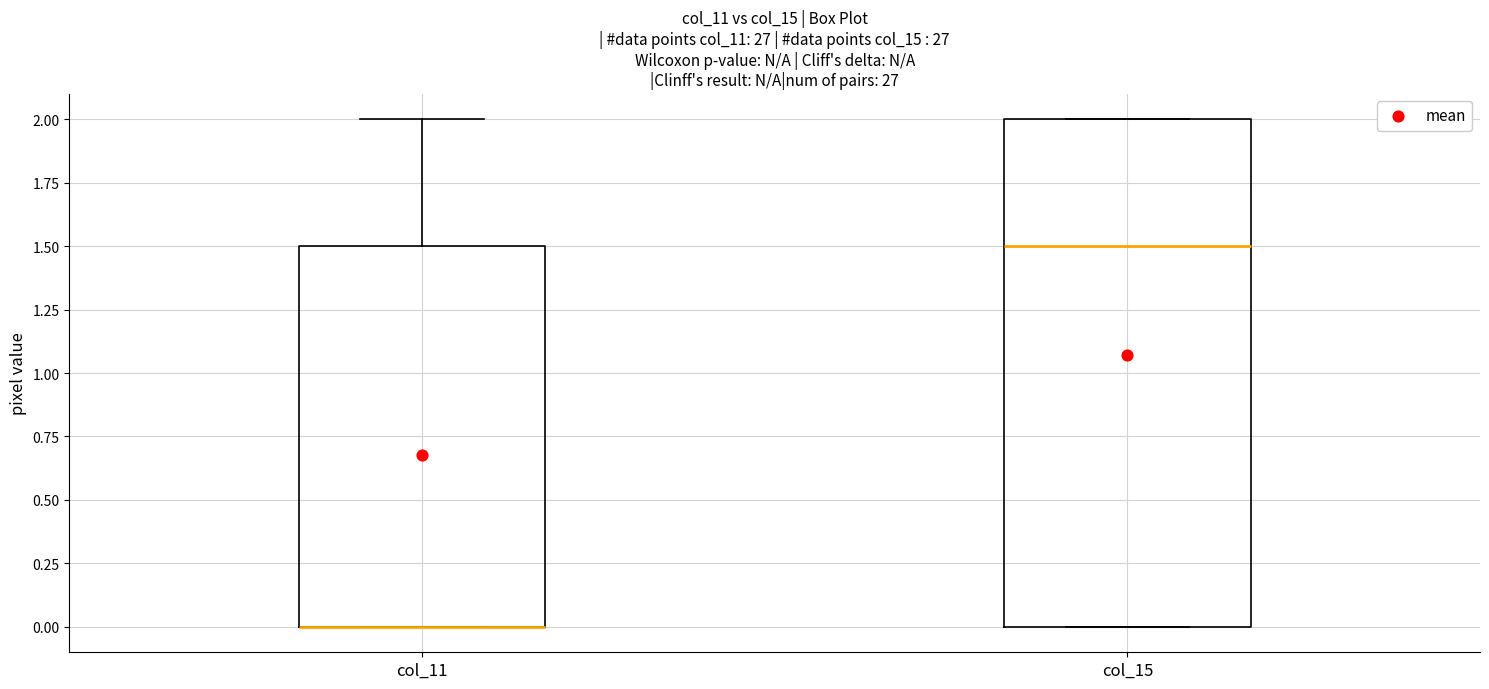

Where is the upper edge of the box for col_11 on the y-axis? The values are not printed on the chart, so give them approximately, as read against the axis.

1.5